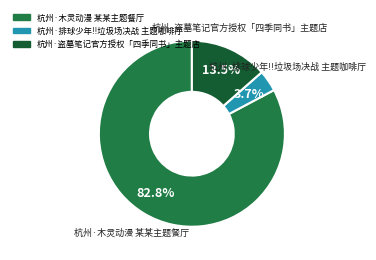

Between 杭州·盗墓笔记官方授权「四季同书」主题店 and 杭州·排球少年!!垃圾场决战 主题咖啡厅, which is larger?

杭州·盗墓笔记官方授权「四季同书」主题店